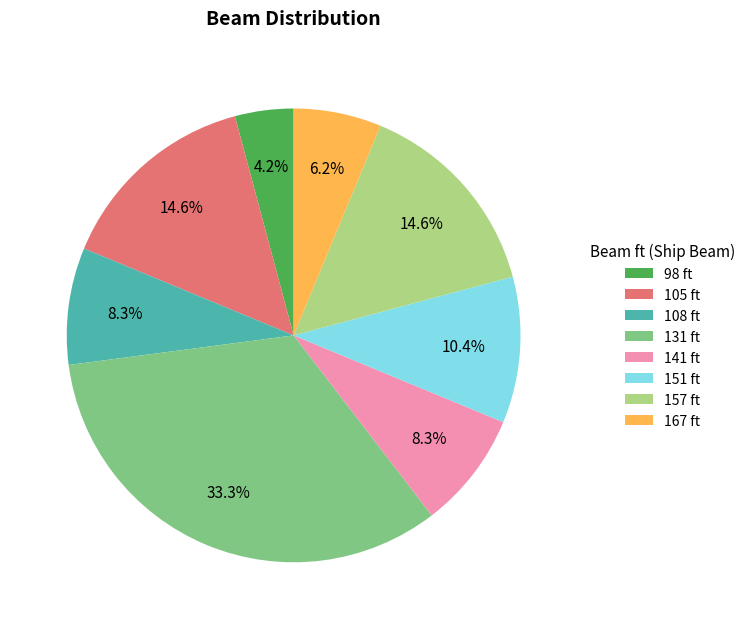

Does 131 ft account for over 50% of the chart?

No